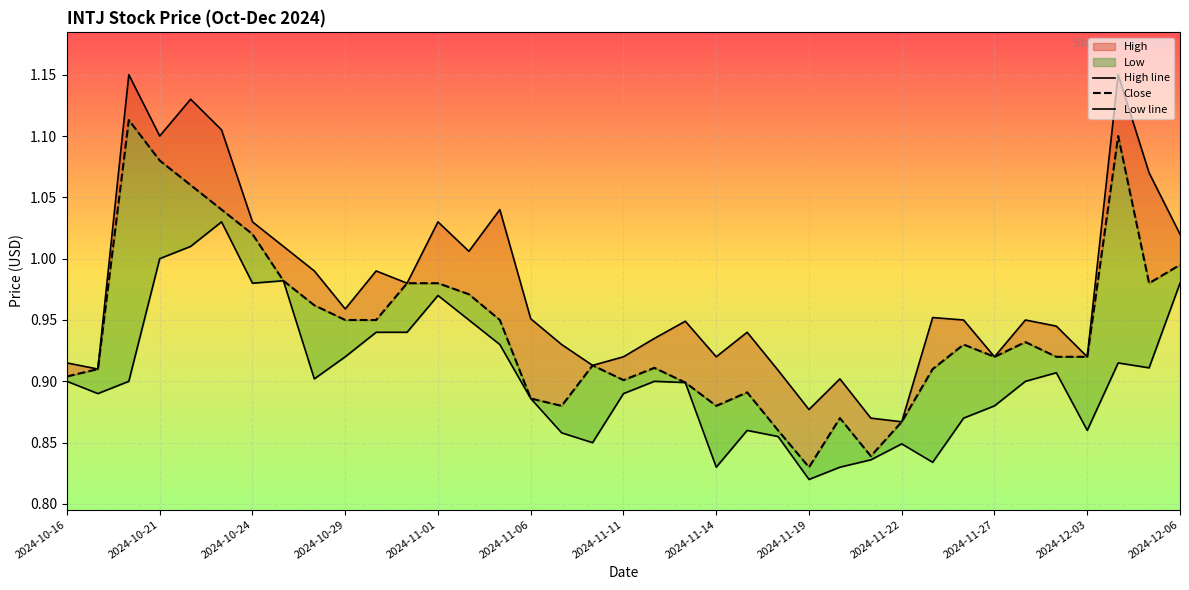

Which series has the largest total across all categories?

High line